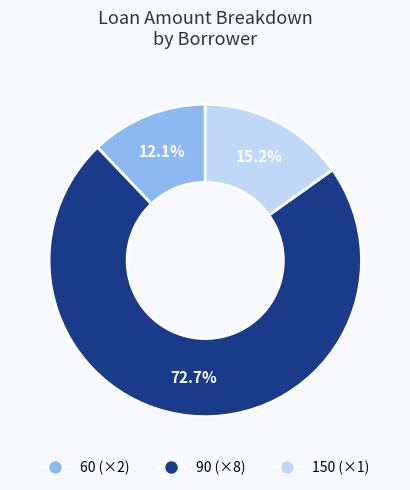

Does any single category account for the majority?

Yes